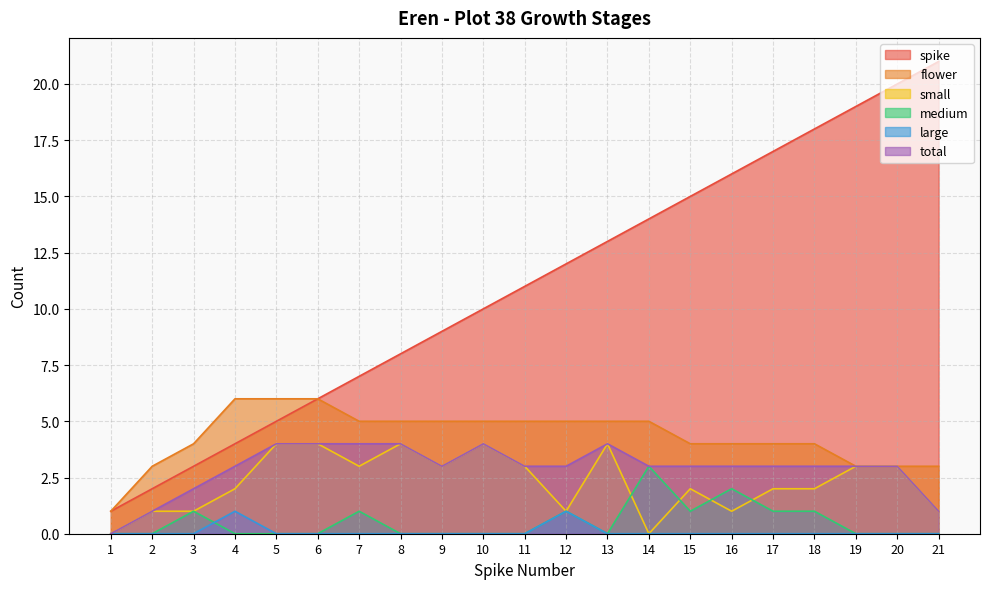

At which category is the sum across all series the highest?

20